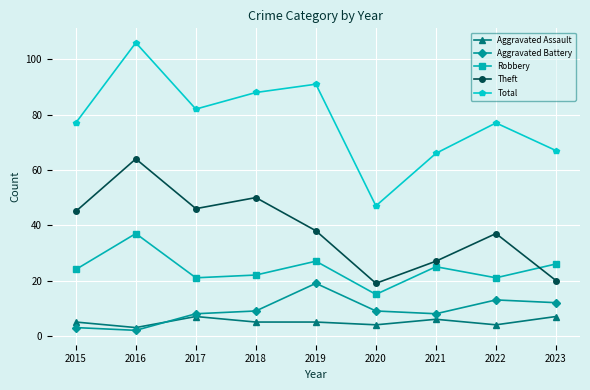

Is this an area chart (filled region under the line)?

No